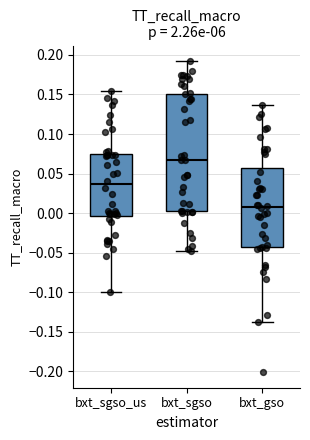

Which box's median line is the lowest?

bxt_gso